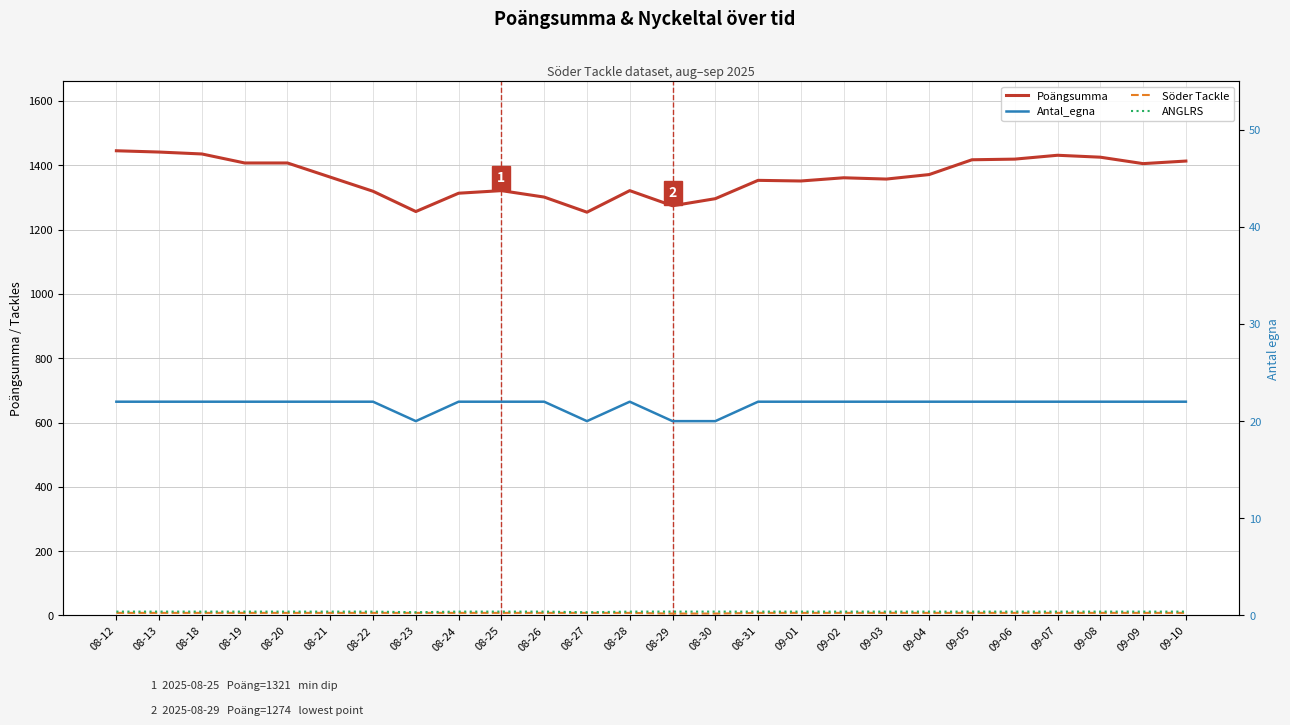

What is the lowest value of the ANGLRS series?

10